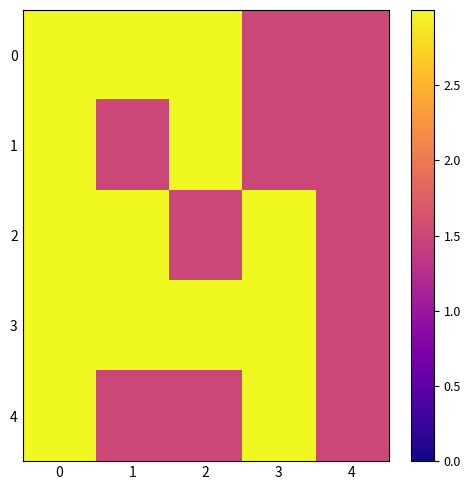

Count the number of categories in the chart.

5